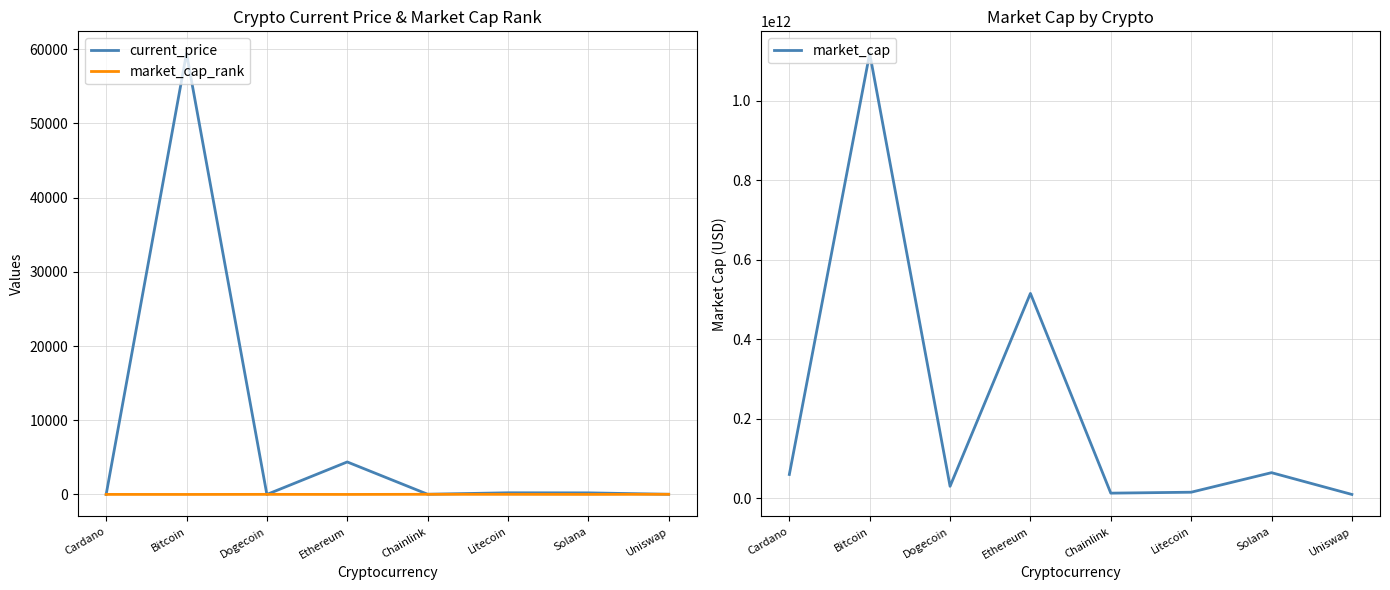

At which label does market_cap reach its minimum?

Uniswap